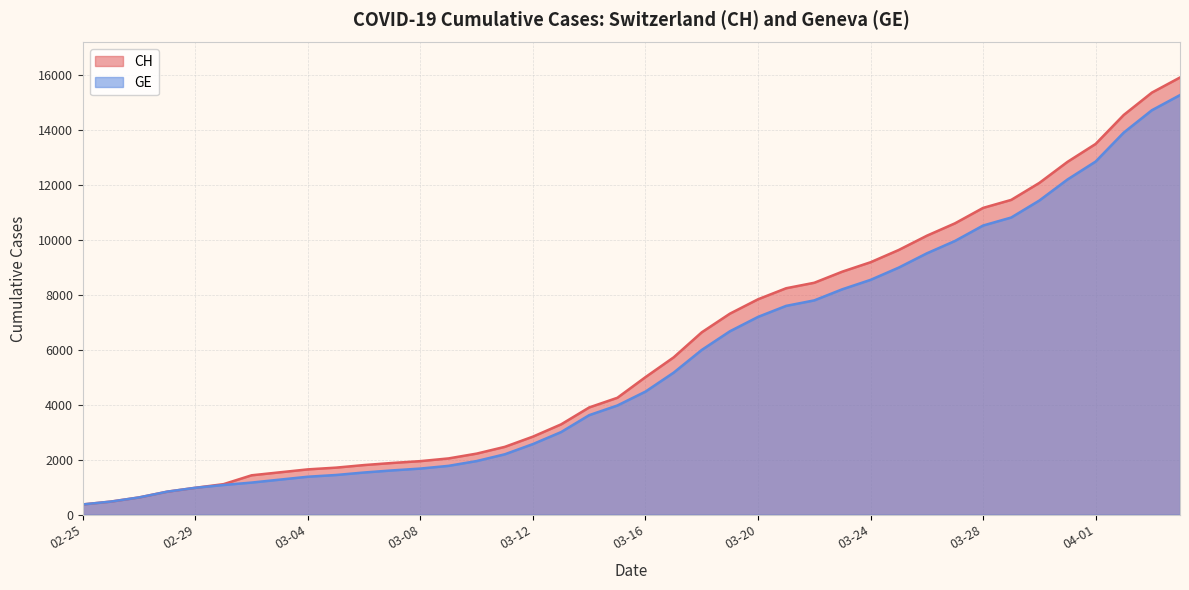

What is the minimum value shown in the chart?

375